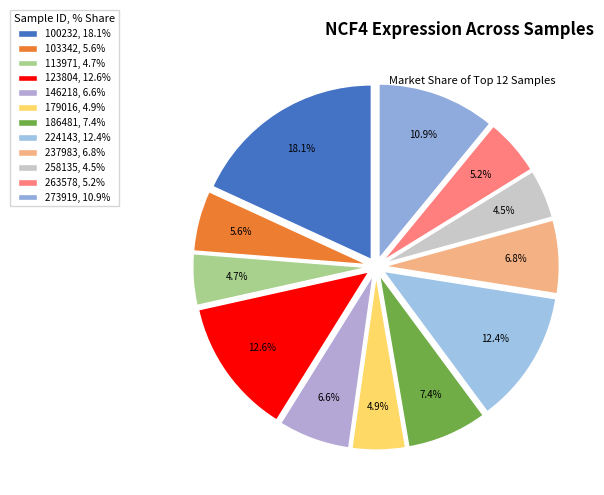

Is it true that 258135 is 5% of the pie?

True